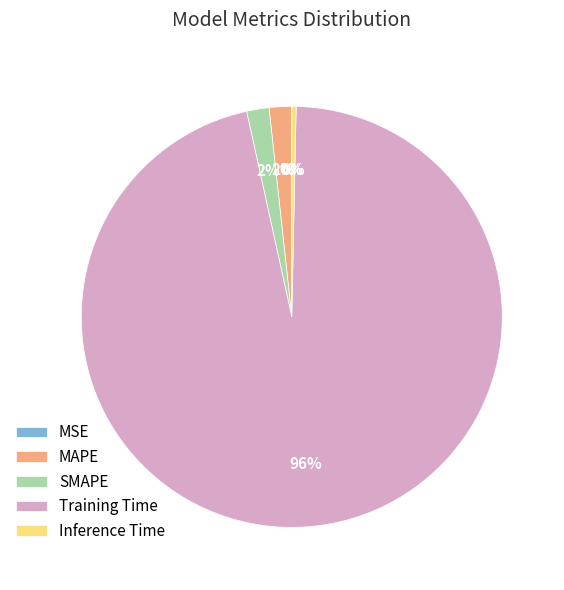

What percentage is the SMAPE slice, to the nearest percent?

2%